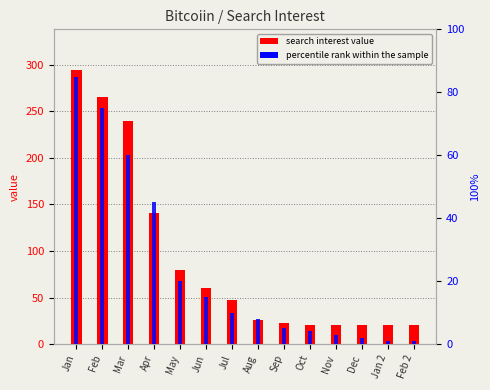

The value of search interest value at Sep is 15. True or false?

False